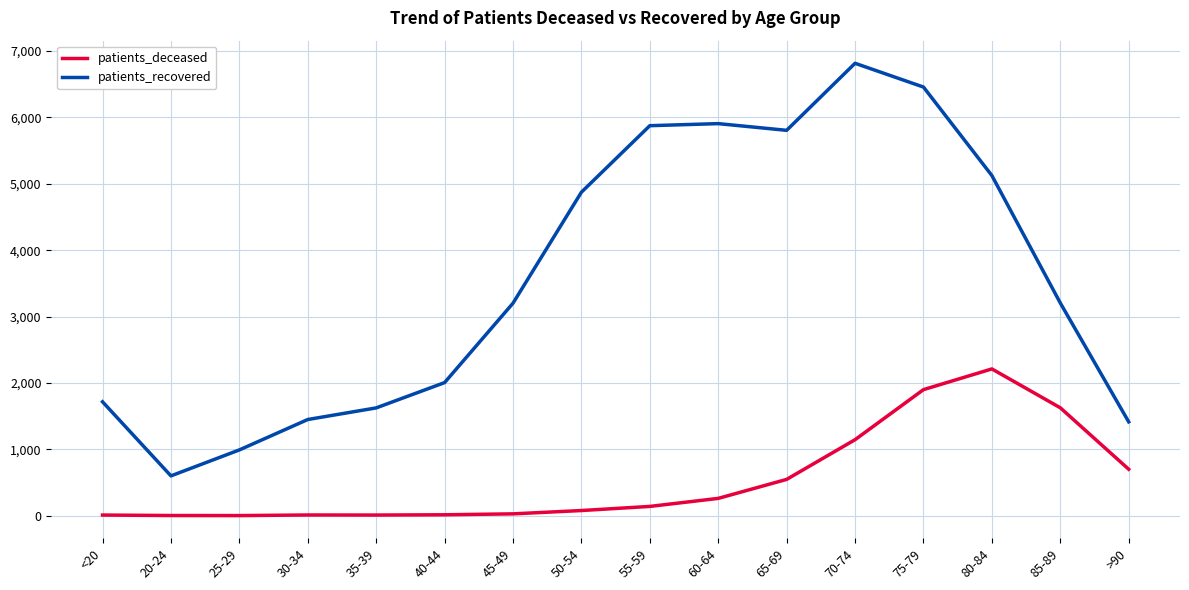

At which category is the sum across all series the highest?

75-79